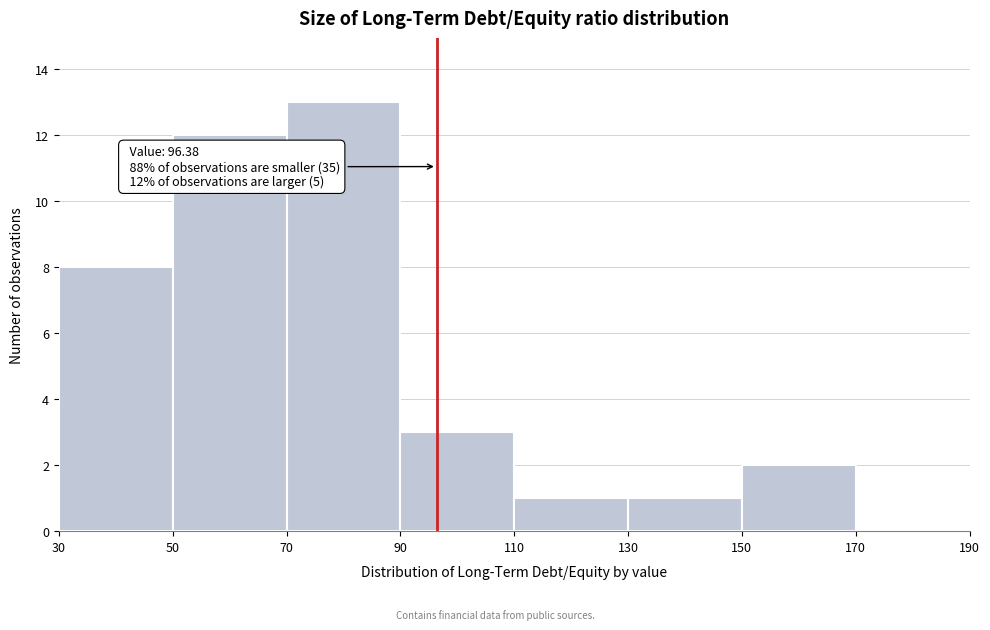

Which range on the x-axis has the tallest bar?

70 to 90